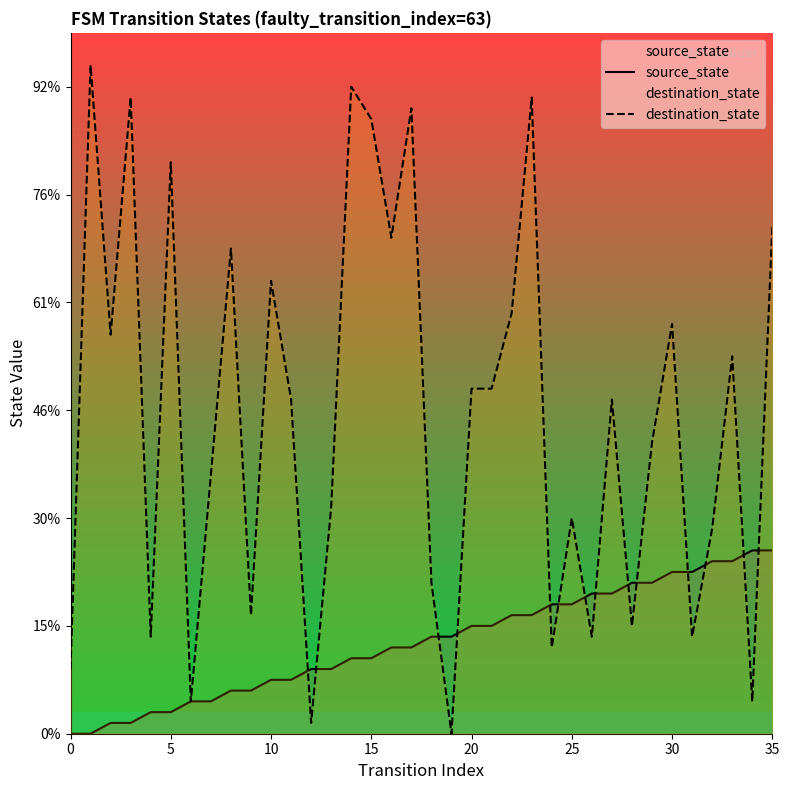

How many data points does each series have?

36